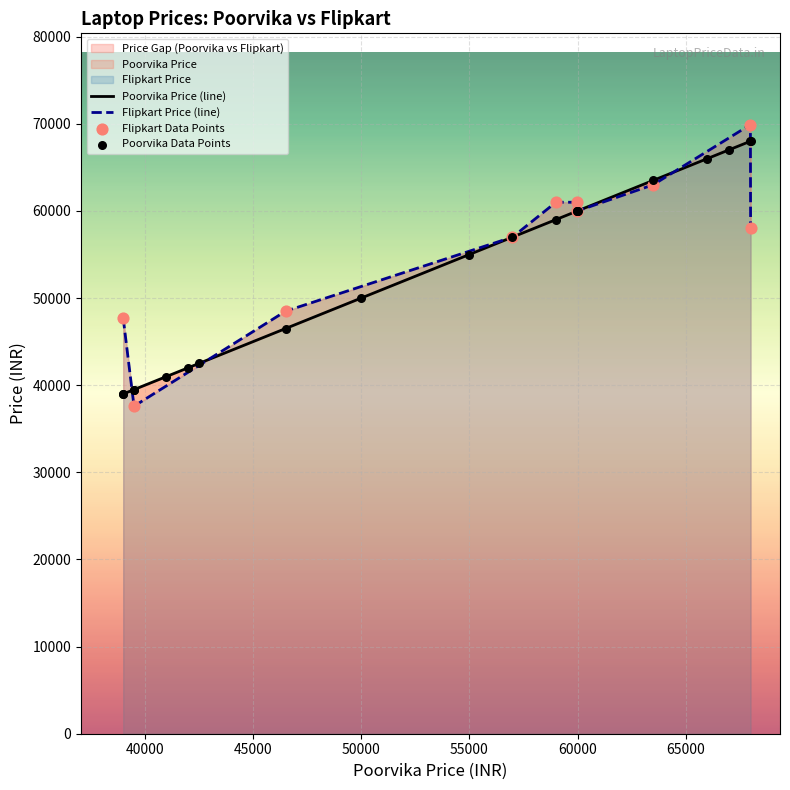

What is the total value across all series at 67990?

137880